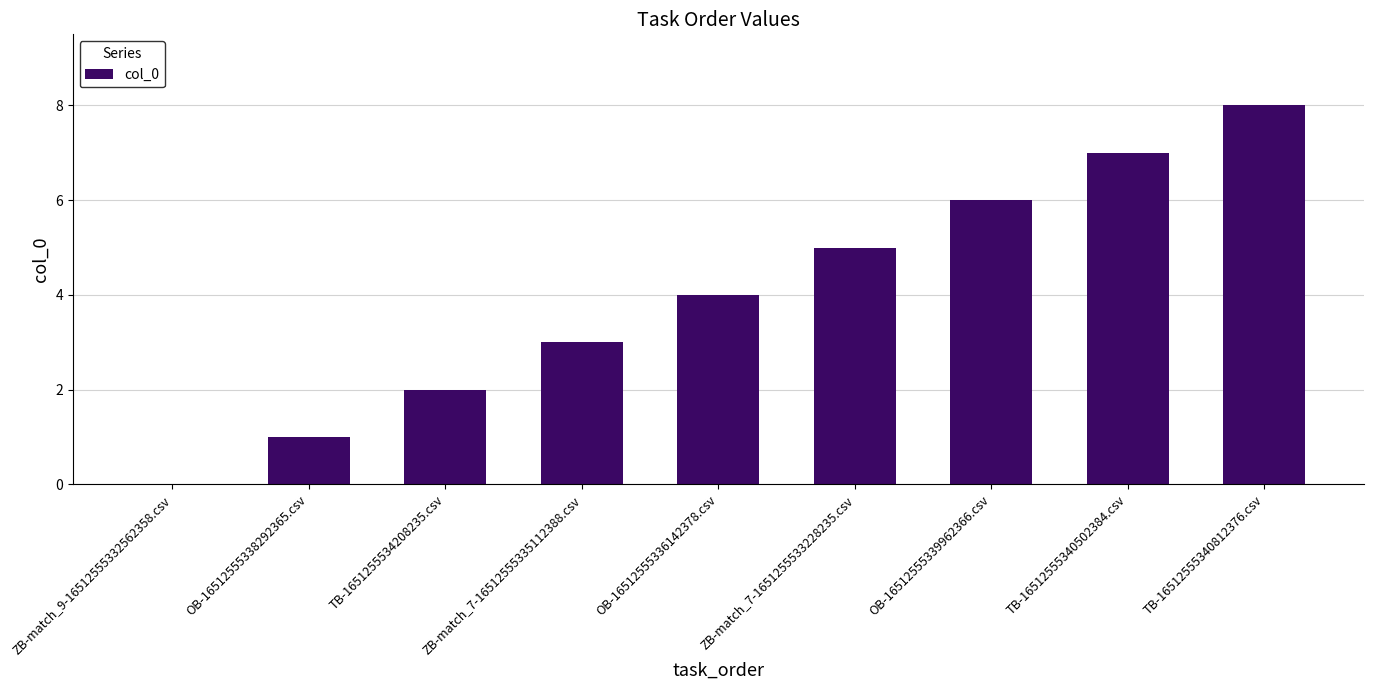

How many data points does each series have?

9